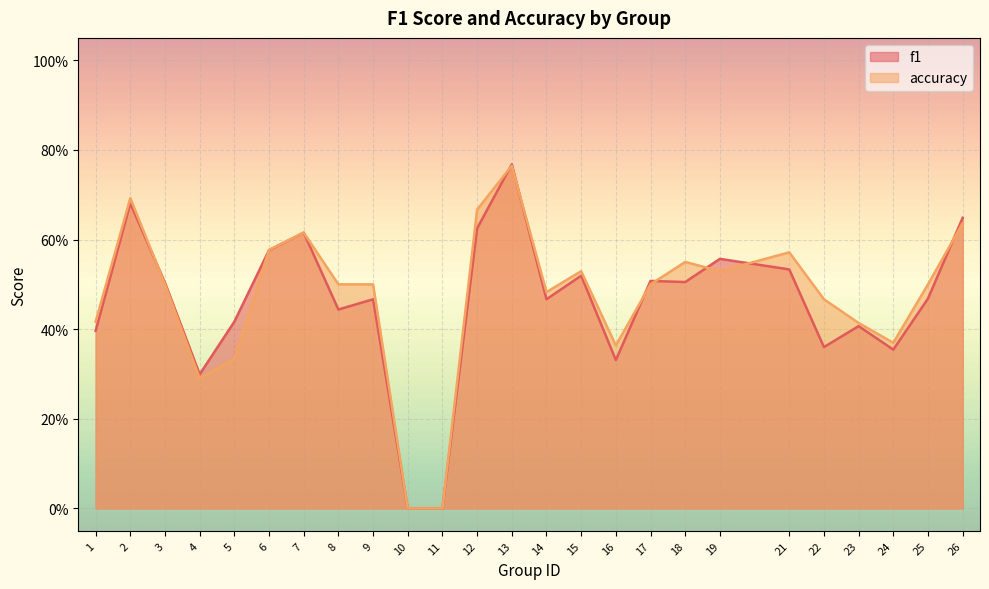

What is the approximate value of accuracy at 22?

0.5